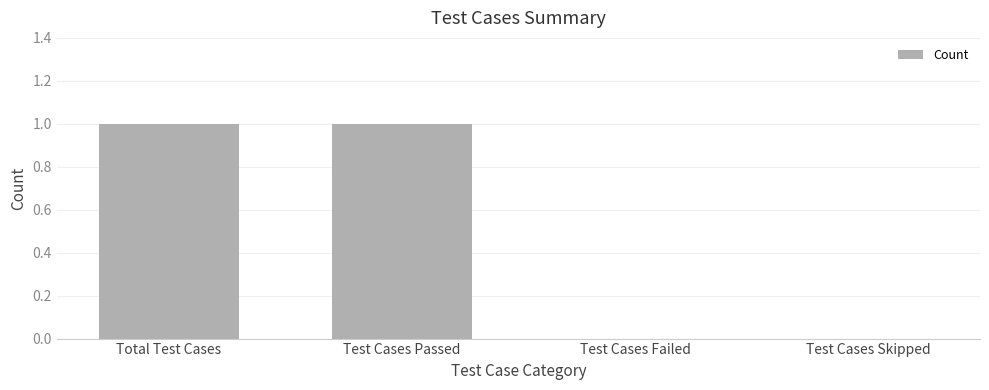

The value at Total Test Cases is 2. True or false?

False